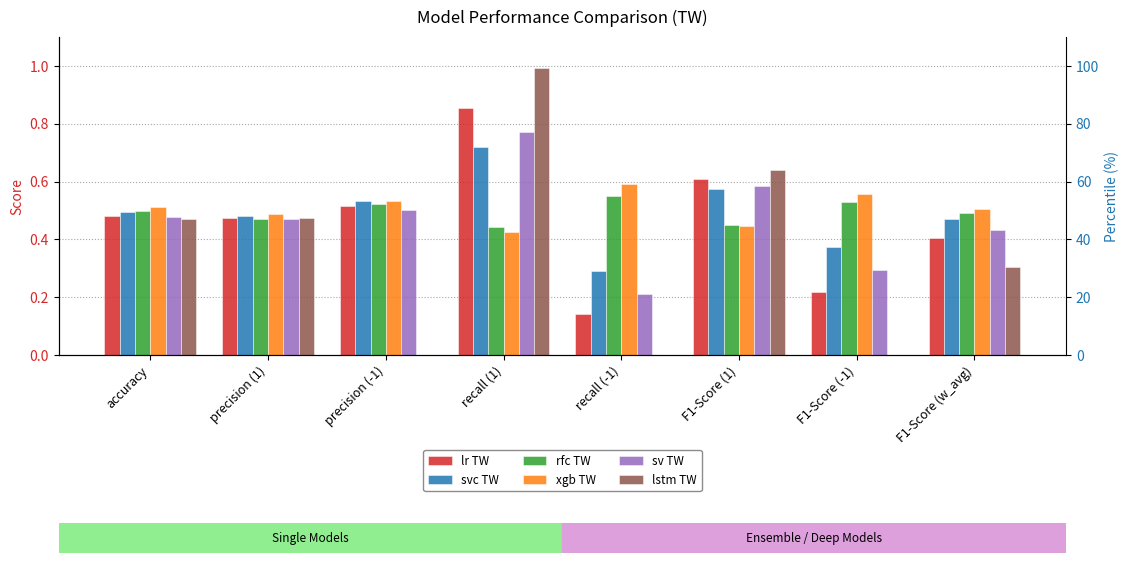

Does the chart contain stacked bars?

No